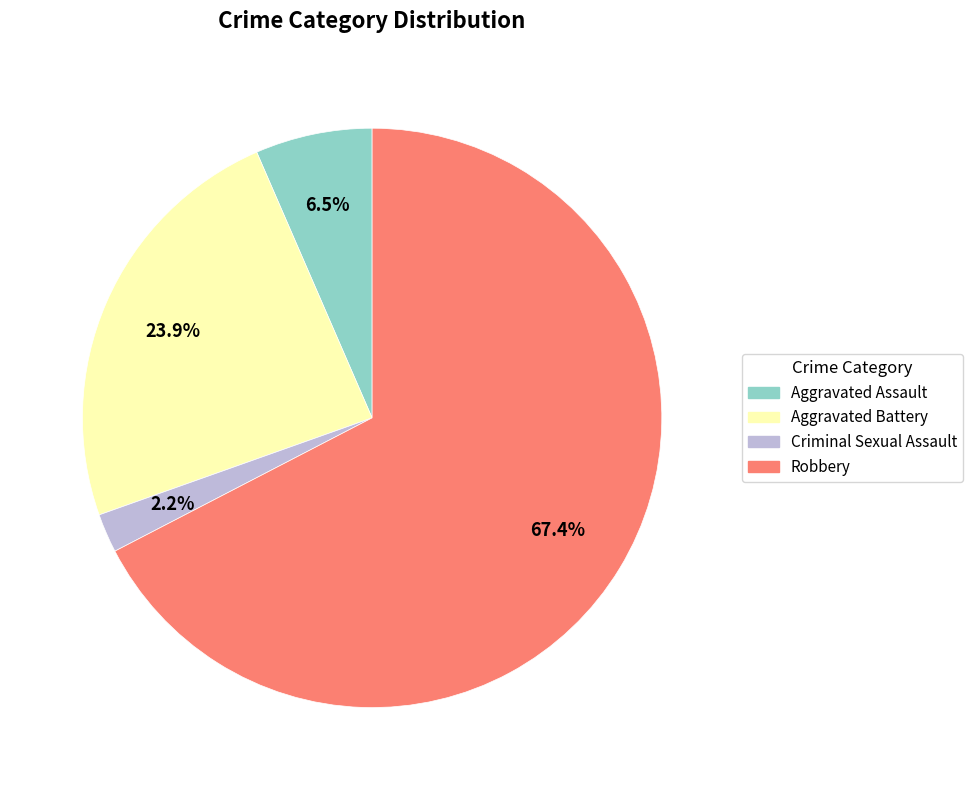

Do Aggravated Battery and Aggravated Assault together represent more than half of the pie?

No